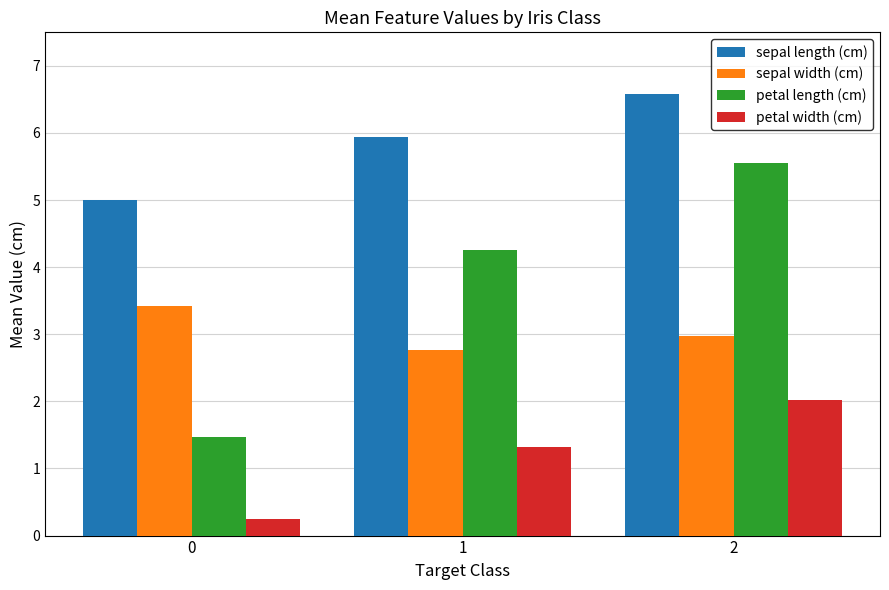

Count the petal length (cm) values in the range 1 to 5.

2